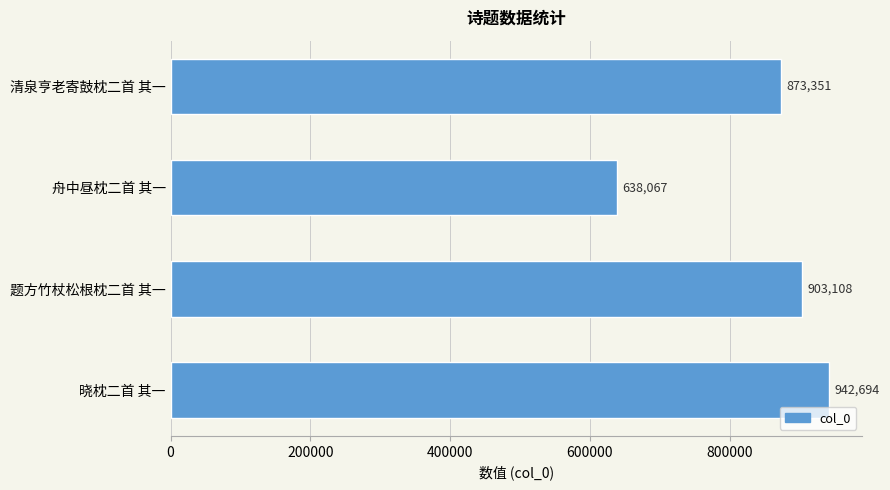

How many values are below 903108?

2